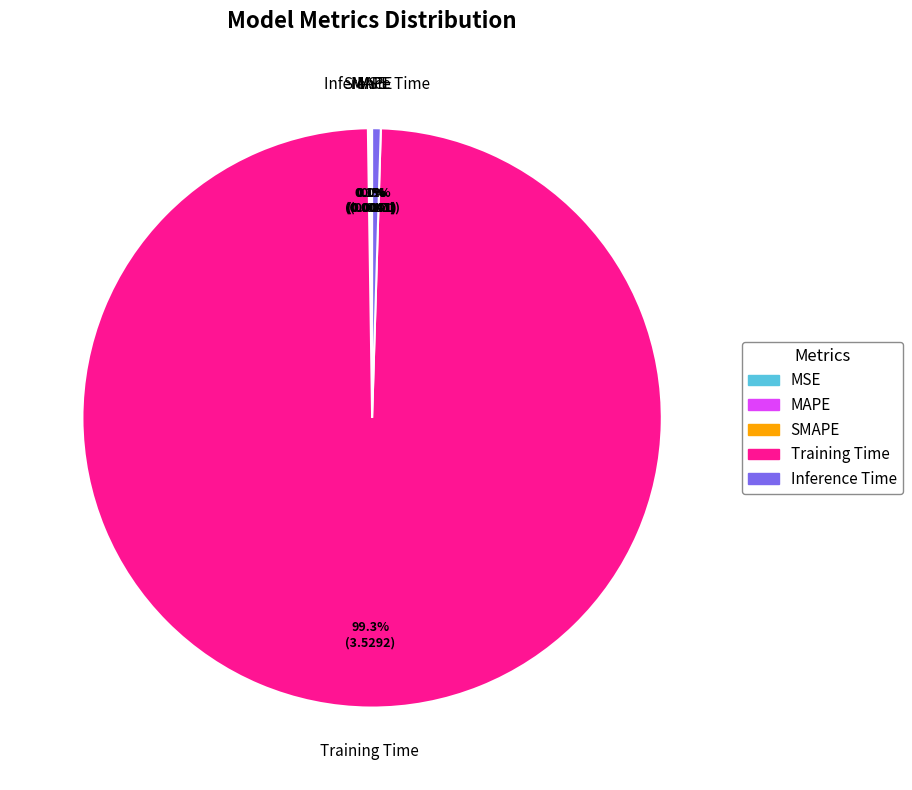

Which has a higher value, Training Time or Inference Time?

Training Time